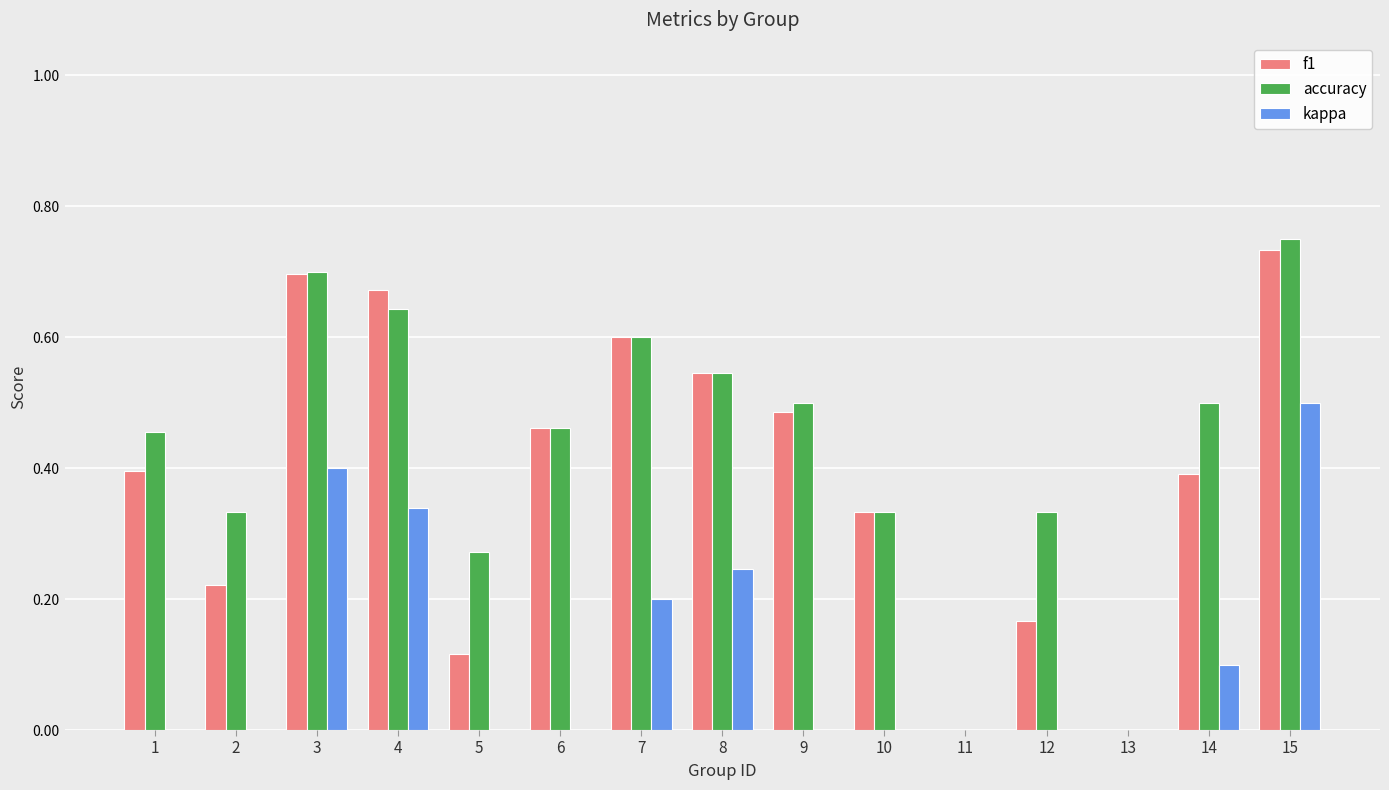

Is the value of kappa at 13 greater than the value of accuracy at 10?

No